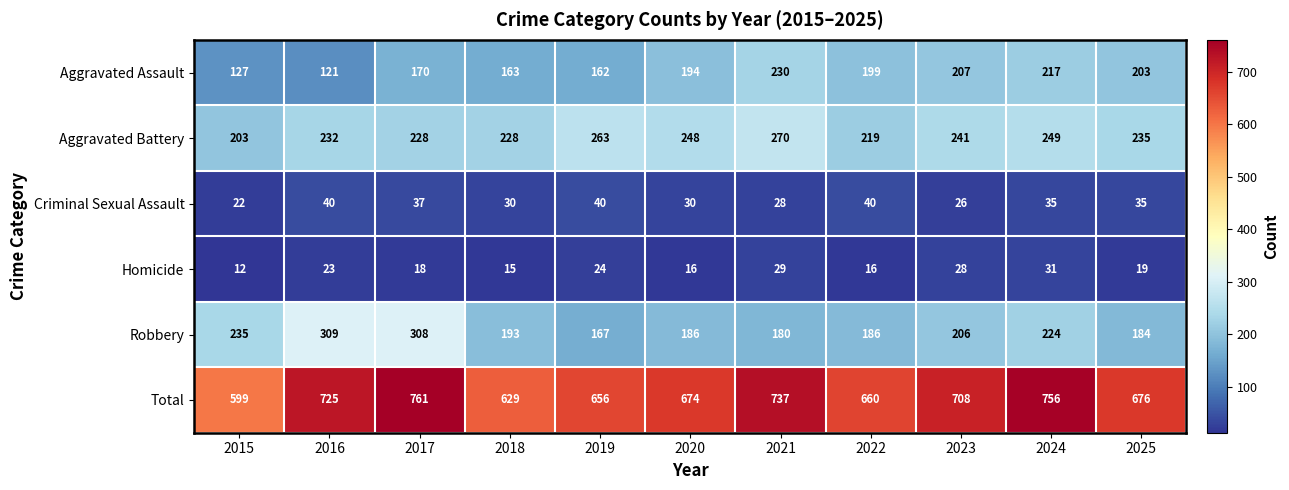

Which series has the largest total across all categories?

Total